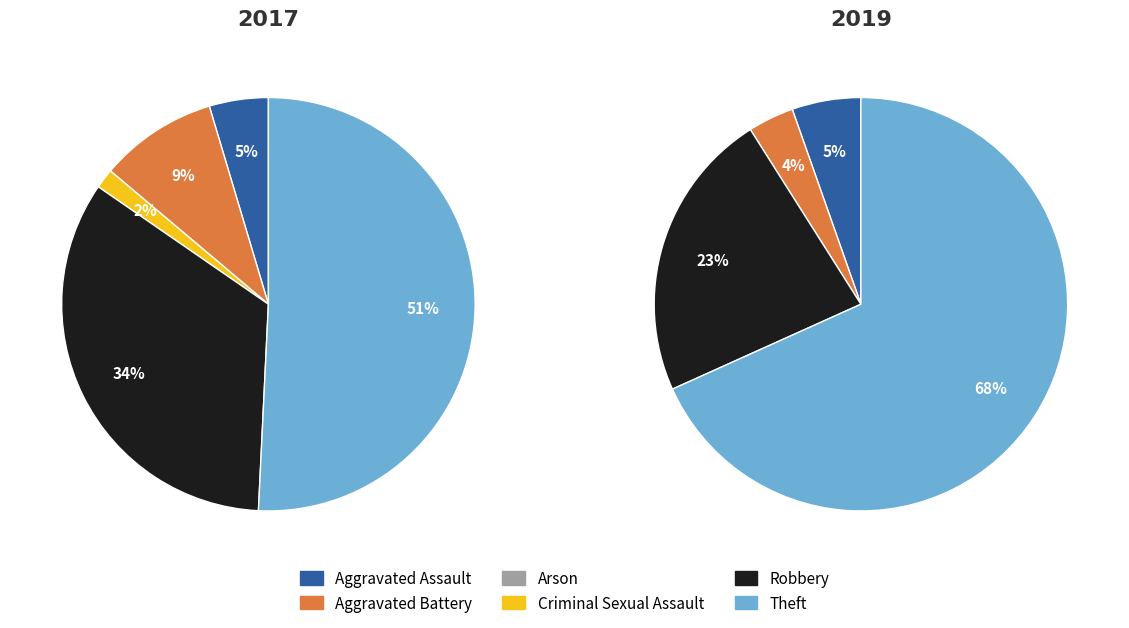

What portion of the pie excludes Criminal Sexual Assault?

98.5%